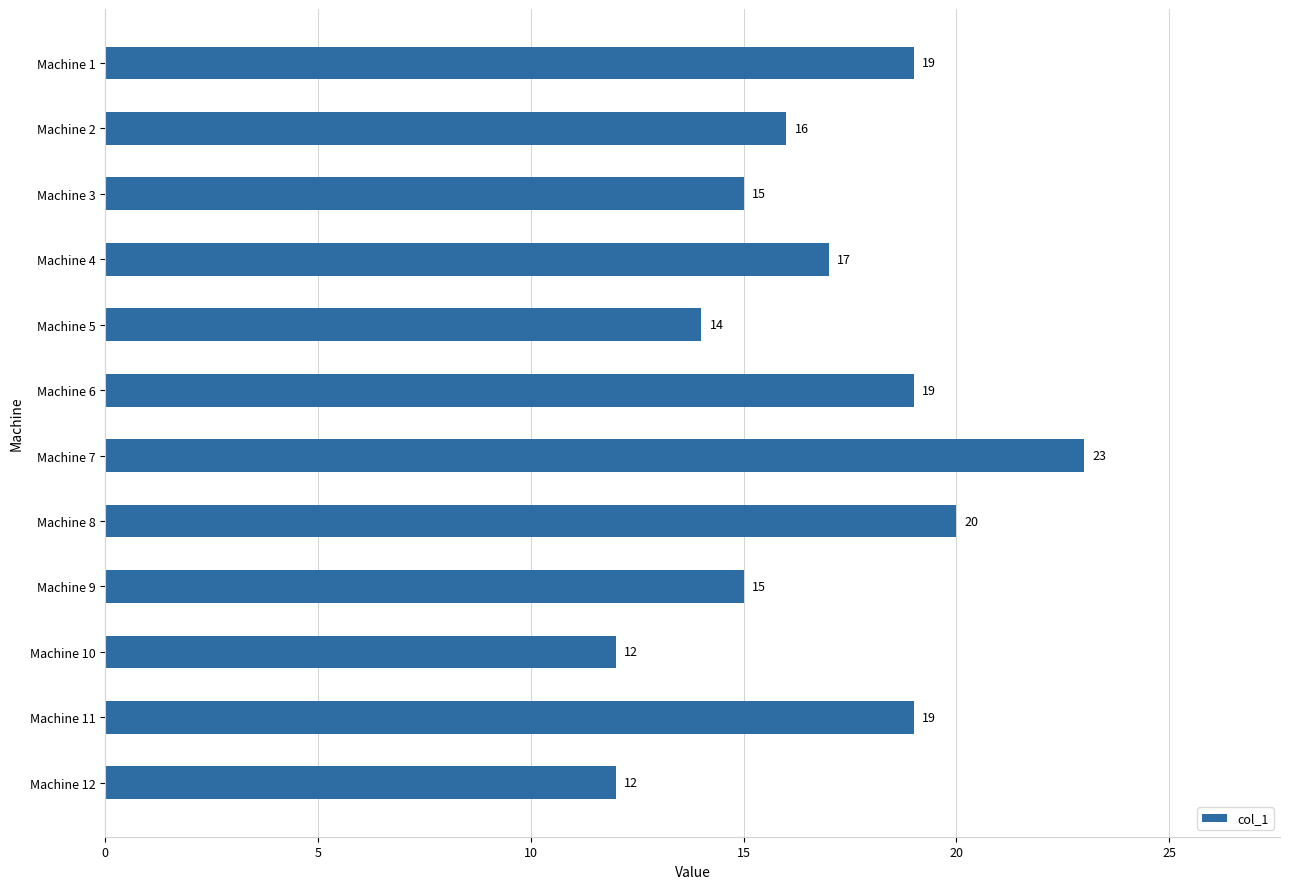

What is the average value?

17